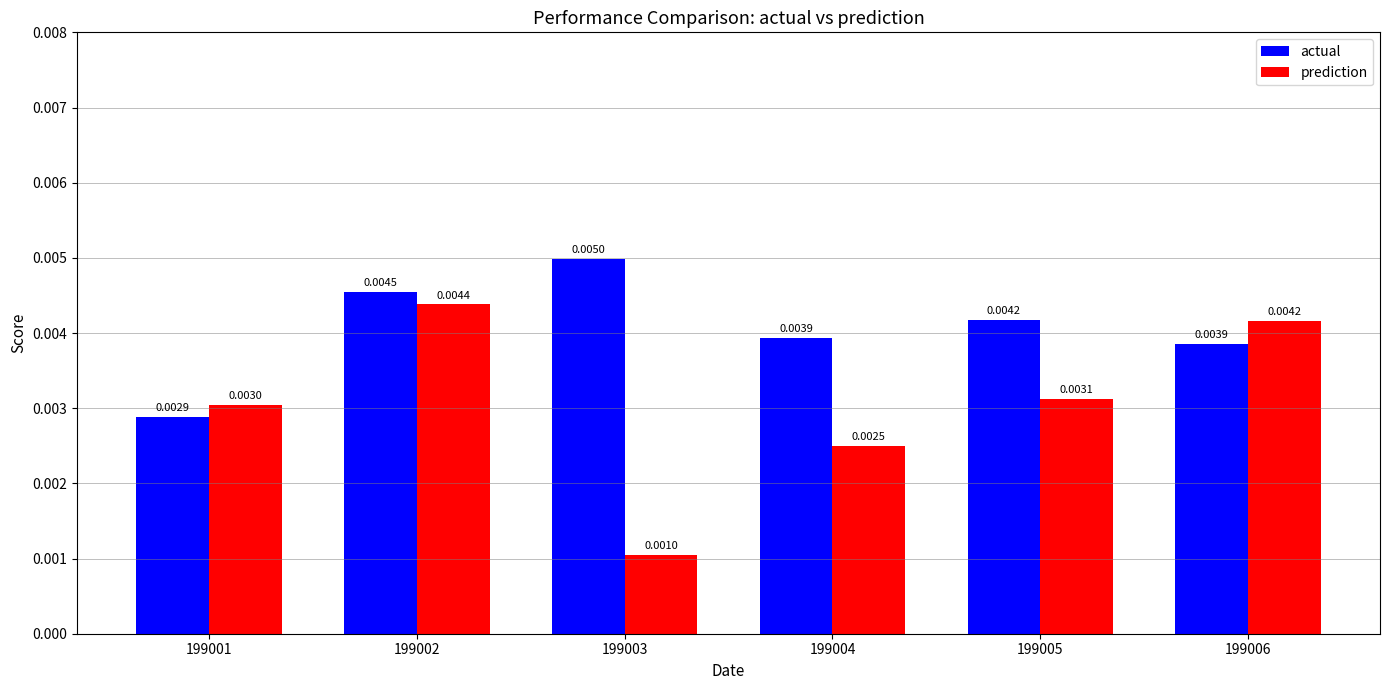

How many bars are there in total?

12